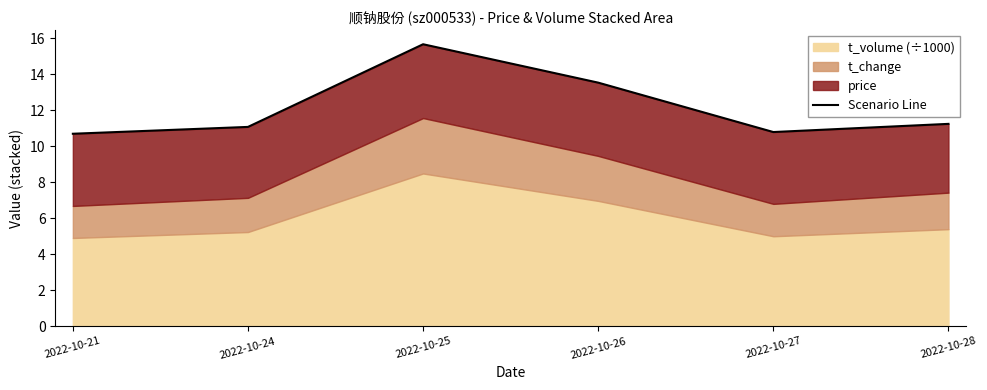

Does the chart display data point markers on the line(s)?

No